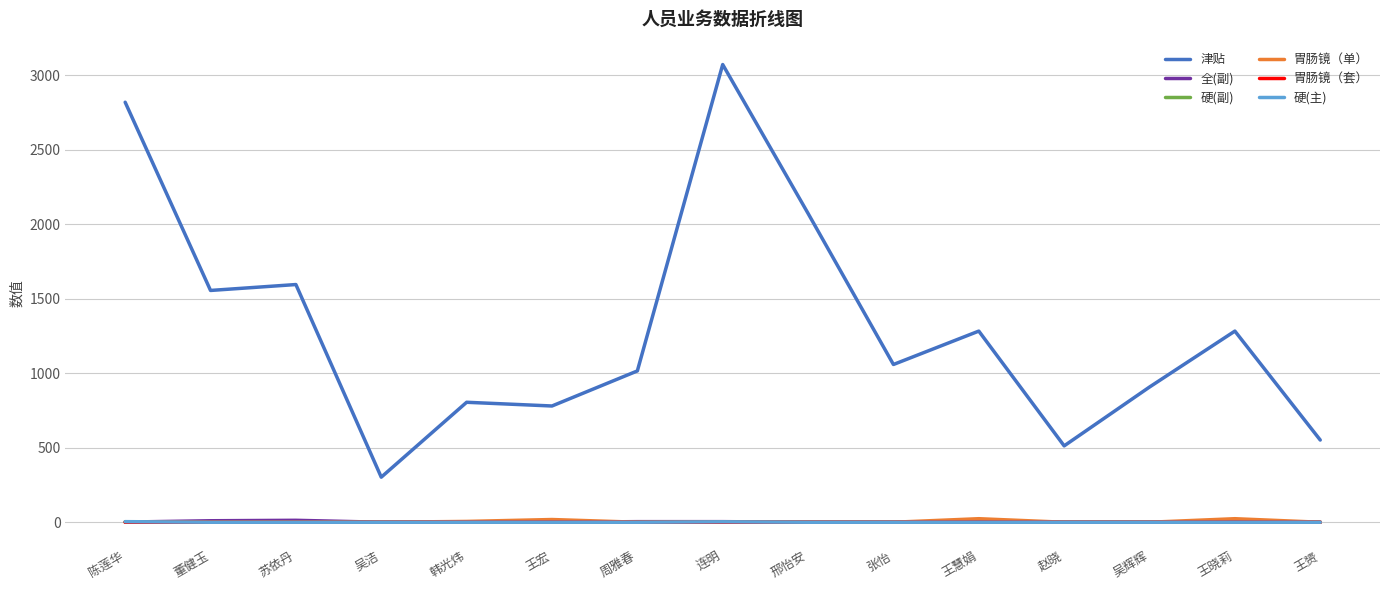

True or false: 津贴 and 胃肠镜（套） intersect in this chart.

False